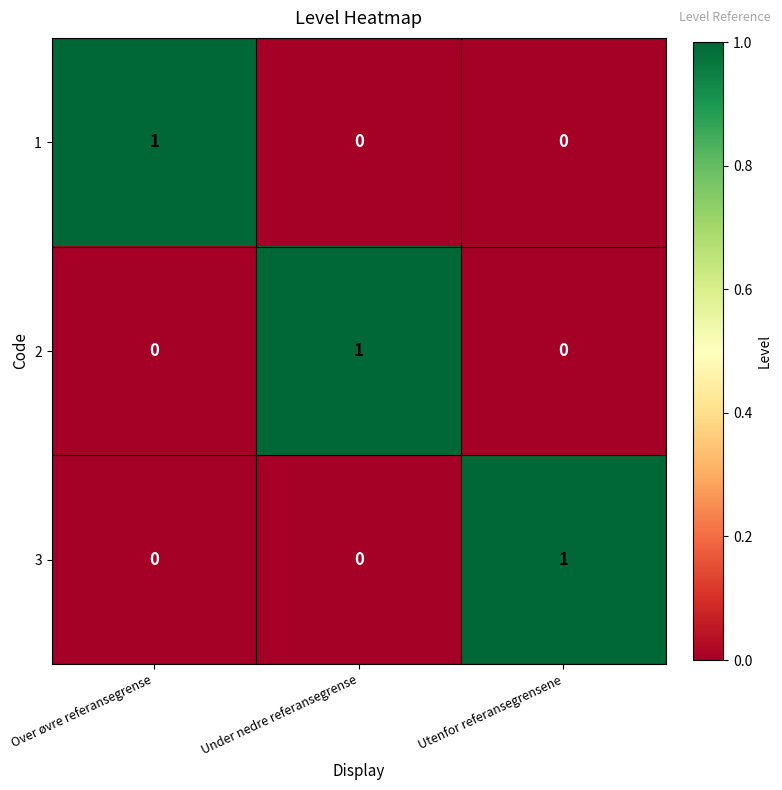

Which category has the highest value in the 3 series?

Utenfor referansegrensene